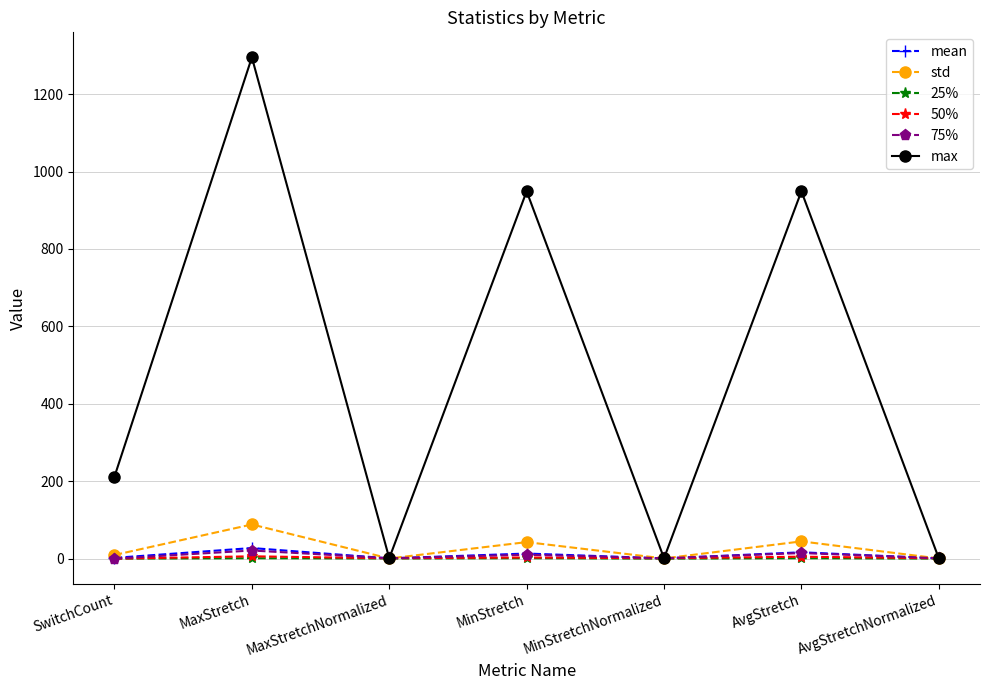

Is this an area chart (filled region under the line)?

No